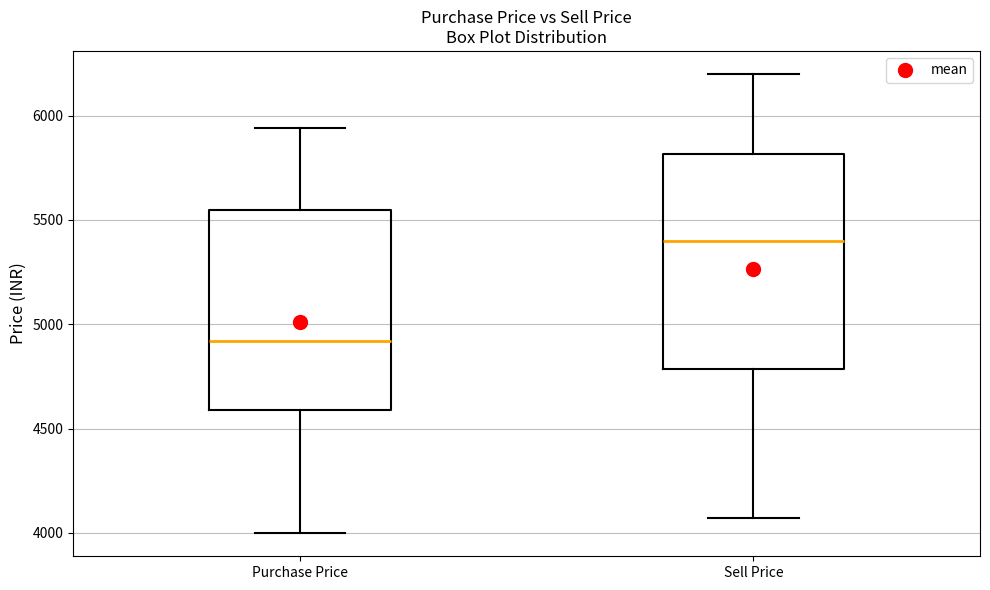

Which box is the tallest, from its lower edge to its upper edge?

Sell Price